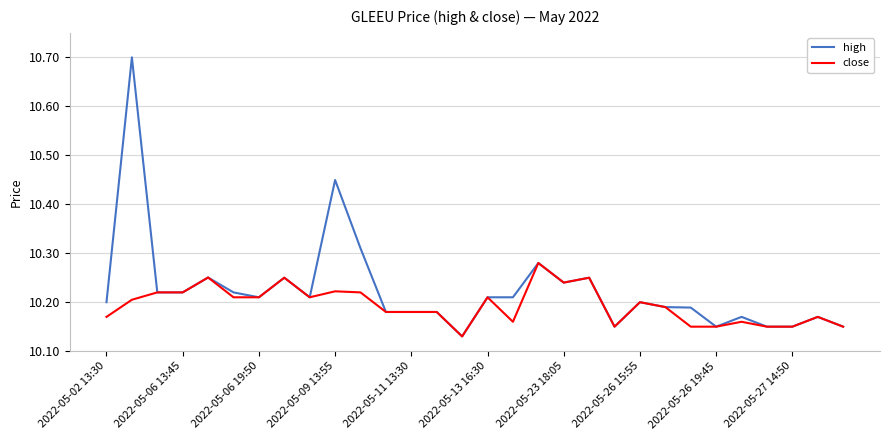

What is the difference between the maximum and minimum values in the close series?

0.1